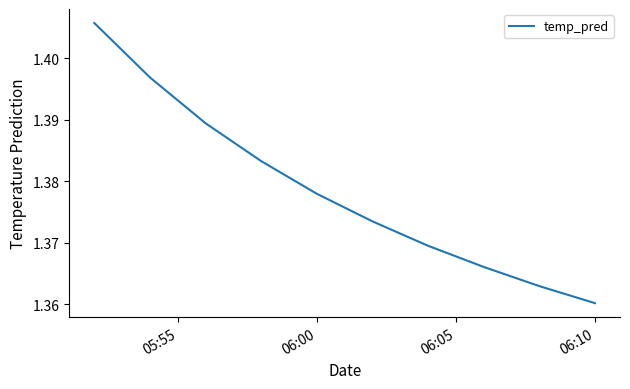

Which label corresponds to the smallest value in the chart?

06:10